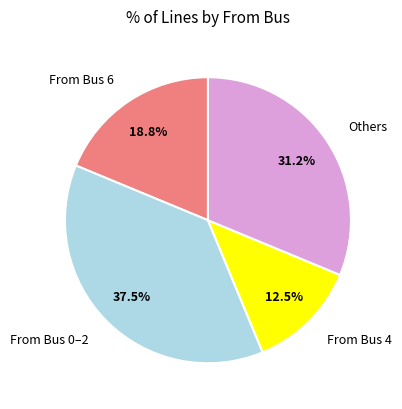

Rank the categories by value from lowest to highest.

From Bus 4, From Bus 6, Others, From Bus 0–2